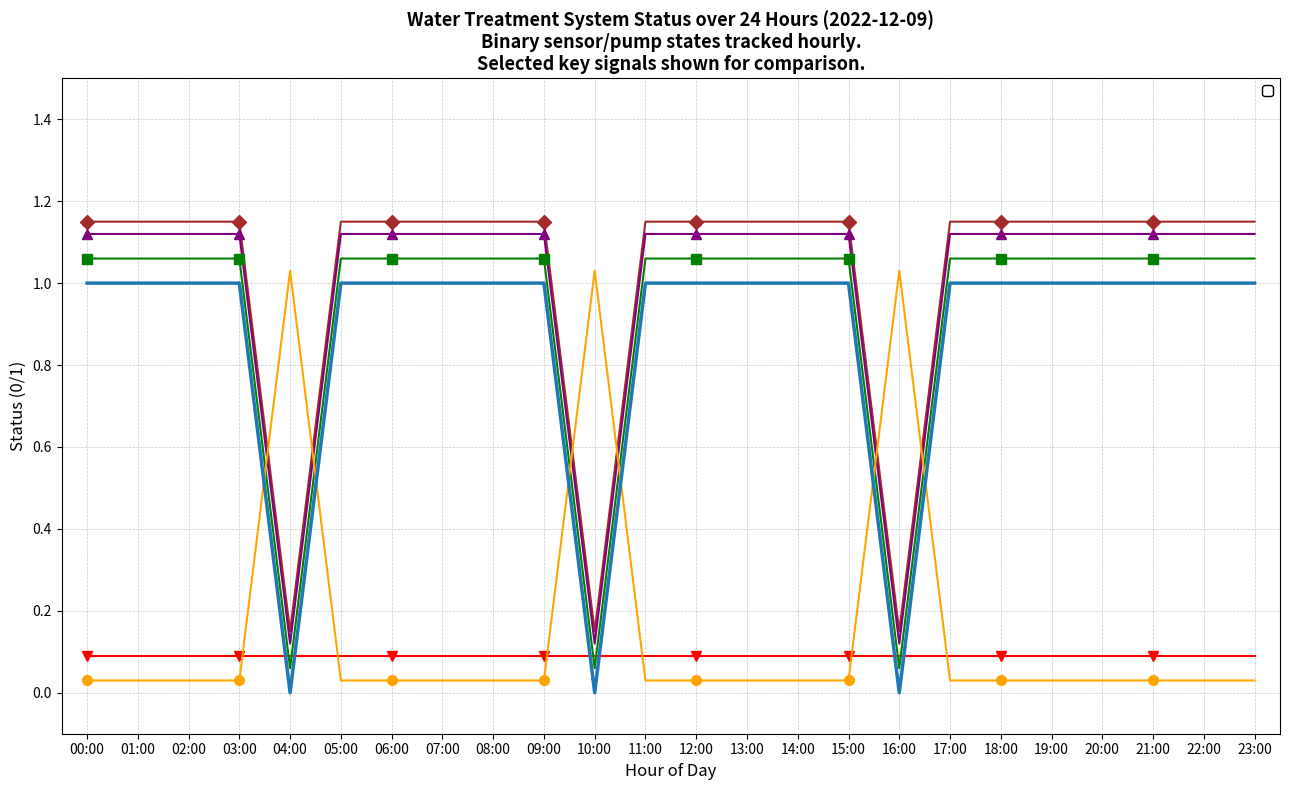

What is the difference between the maximum and minimum values in the _06A_BIRM_A1 series?

1.0